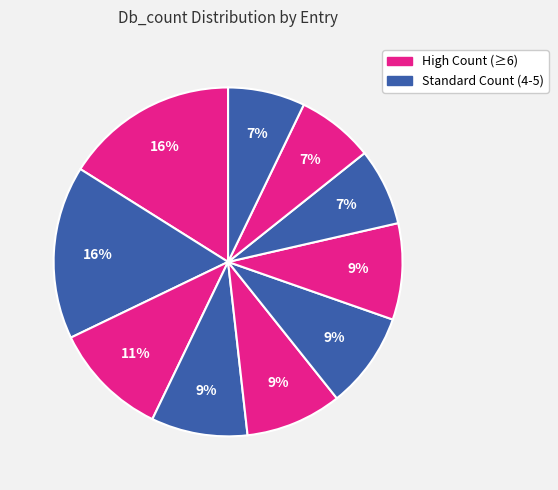

Count the number of slices in the pie.

10